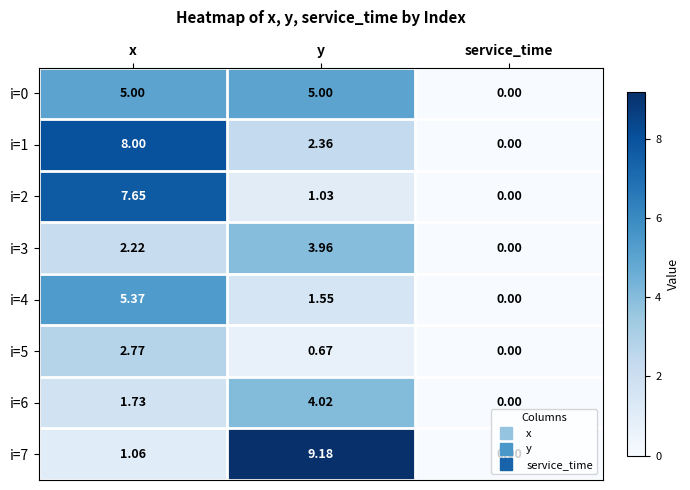

At which label does i=5 reach its minimum?

service_time